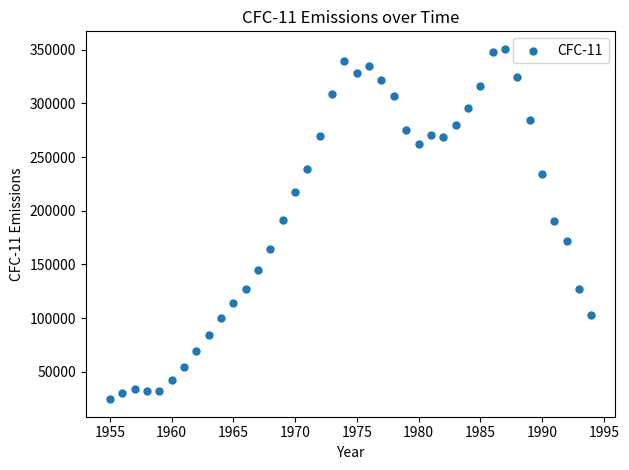

What is the range of Y values (max minus min)?

326228.2